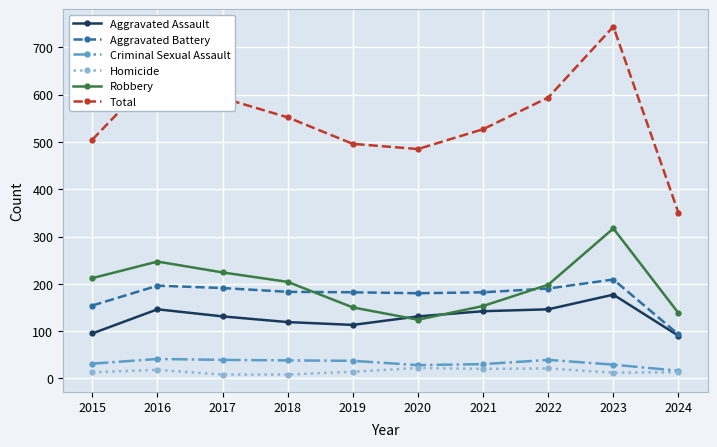

How many lines are shown in the chart?

6